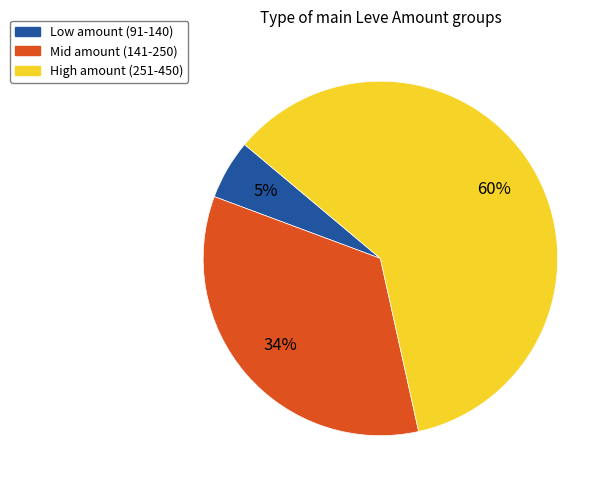

To the nearest percent, what is the average slice percentage?

33%